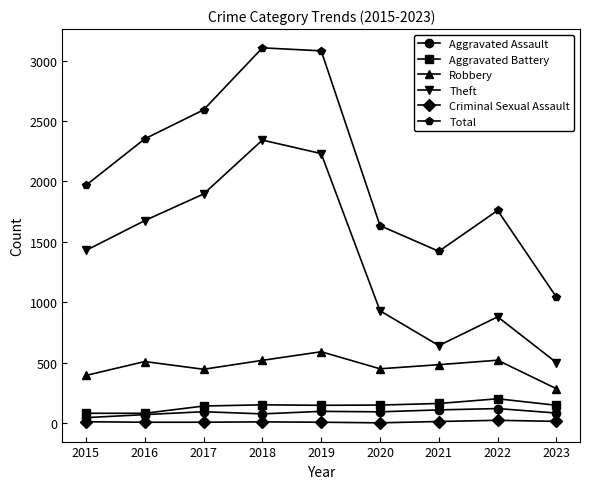

Which category has the highest value in the Aggravated Battery series?

2022